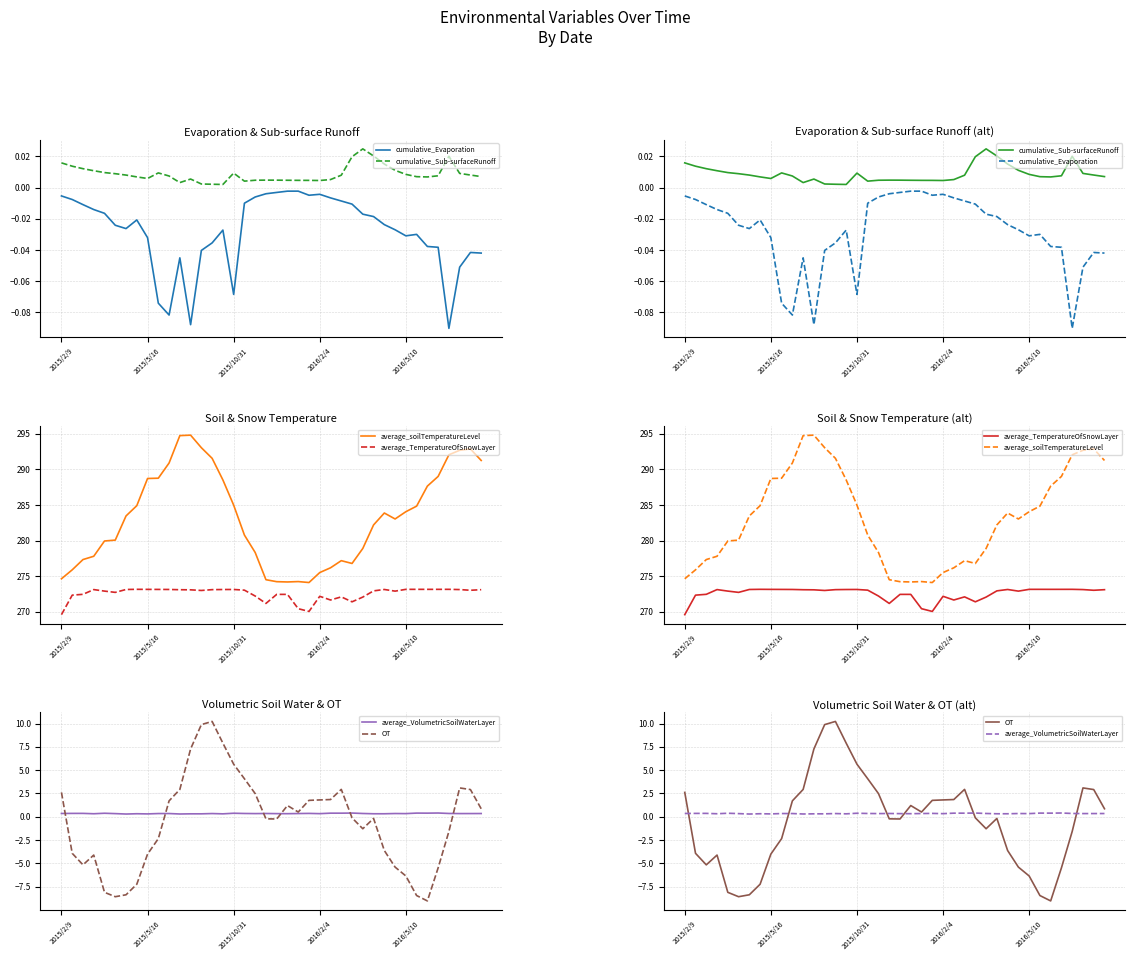

Reading left to right, list all the values displayed in this chart.

cumulative_Evaporation: -0.0	-0.0	-0.0	-0.0	-0.0	-0.0	-0.0	-0.0	-0.0	-0.1	-0.1	-0.0	-0.1	-0.0	-0.0	-0.0	-0.1	-0.0	-0.0	-0.0	-0.0	-0.0	-0.0	-0.0	-0.0	-0.0	-0.0	-0.0	-0.0	-0.0	-0.0	-0.0	-0.0	-0.0	-0.0	-0.0	-0.1	-0.1	-0.0	-0.0
cumulative_Sub-surfaceRunoff: 0.0	0.0	0.0	0.0	0.0	0.0	0.0	0.0	0.0	0.0	0.0	0.0	0.0	0.0	0.0	0.0	0.0	0.0	0.0	0.0	0.0	0.0	0.0	0.0	0.0	0.0	0.0	0.0	0.0	0.0	0.0	0.0	0.0	0.0	0.0	0.0	0.0	0.0	0.0	0.0
average_soilTemperatureLevel: 274.6	275.9	277.3	277.8	279.9	280.1	283.5	284.9	288.7	288.8	290.9	294.7	294.8	293.0	291.5	288.5	285.0	280.8	278.3	274.5	274.2	274.2	274.2	274.1	275.5	276.2	277.2	276.8	278.9	282.2	283.9	283.0	284.0	284.8	287.6	289.0	292.0	292.7	292.9	291.2
average_TemperatureOfSnowLayer: 269.6	272.3	272.4	273.1	272.9	272.7	273.1	273.2	273.1	273.1	273.1	273.1	273.1	273.0	273.1	273.1	273.1	273.0	272.2	271.2	272.4	272.4	270.4	270.0	272.2	271.7	272.1	271.4	272.1	272.9	273.1	272.9	273.1	273.1	273.1	273.1	273.1	273.1	273.0	273.1
average_VolumetricSoilWaterLayer: 0.4	0.4	0.4	0.3	0.4	0.3	0.3	0.3	0.3	0.3	0.4	0.3	0.3	0.3	0.3	0.3	0.4	0.4	0.3	0.4	0.3	0.3	0.4	0.4	0.3	0.4	0.4	0.4	0.4	0.3	0.3	0.4	0.3	0.4	0.4	0.4	0.4	0.3	0.3	0.4
OT: 2.6	-3.9	-5.2	-4.1	-8.1	-8.6	-8.4	-7.2	-4.0	-2.3	1.7	2.9	7.3	9.9	10.2	7.9	5.6	4.1	2.5	-0.2	-0.2	1.2	0.5	1.8	1.8	1.9	2.9	-0.1	-1.3	-0.2	-3.6	-5.4	-6.3	-8.4	-9.0	-5.5	-1.6	3.1	2.9	0.9